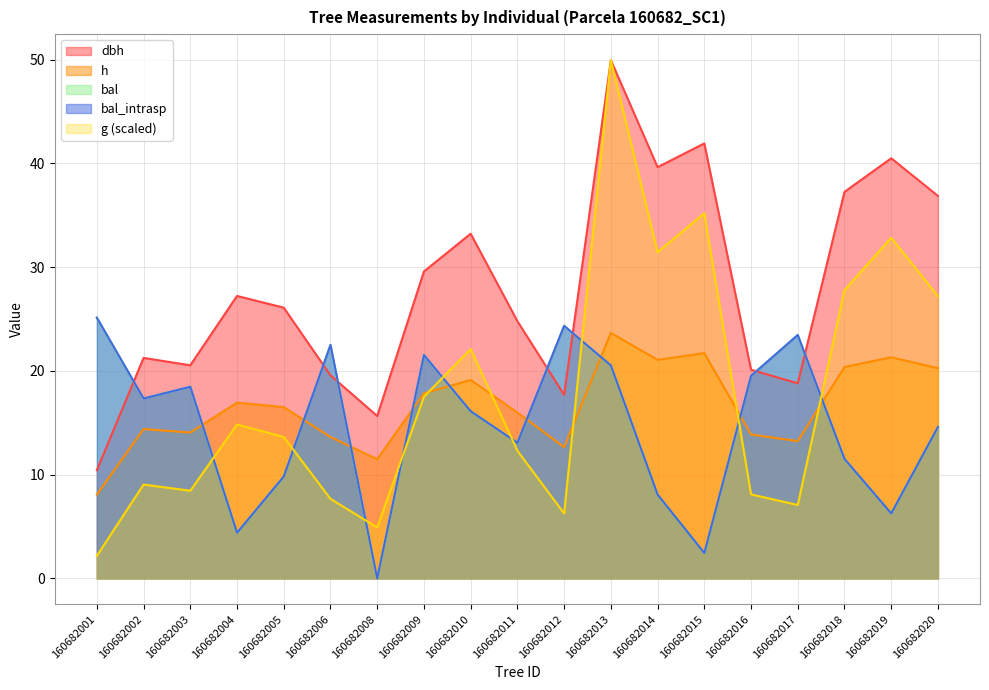

What is the value of the h point at the 9th from the left?

19.1